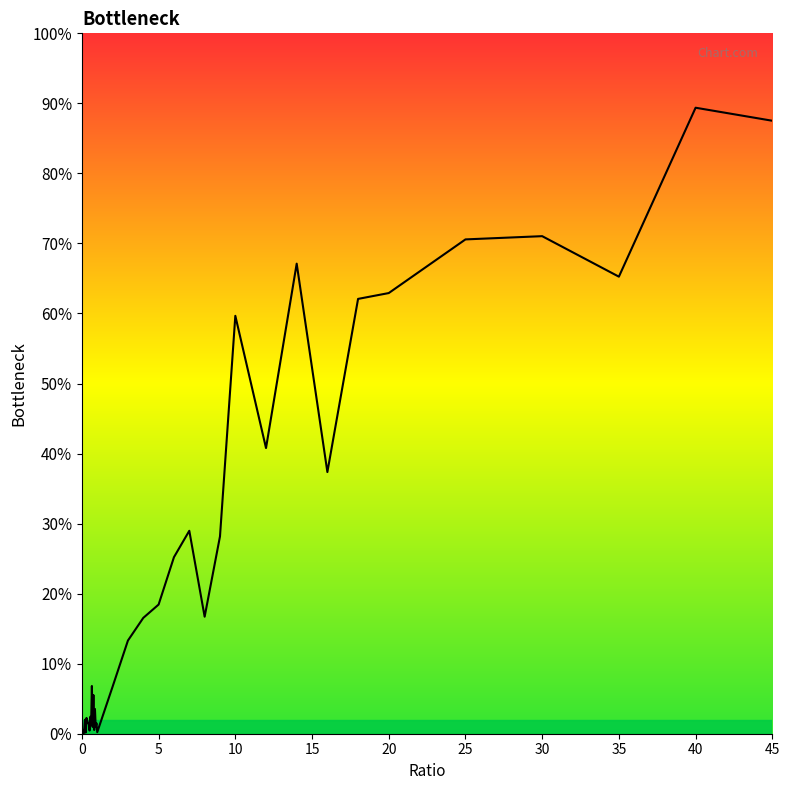

What is the maximum value shown in the chart?

89.4